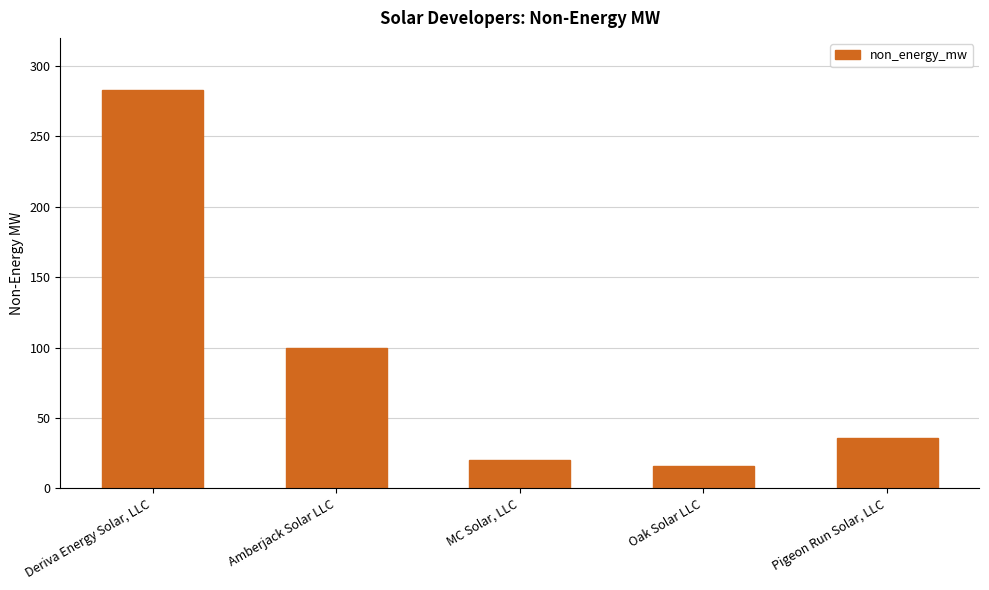

Does the chart contain stacked bars?

No